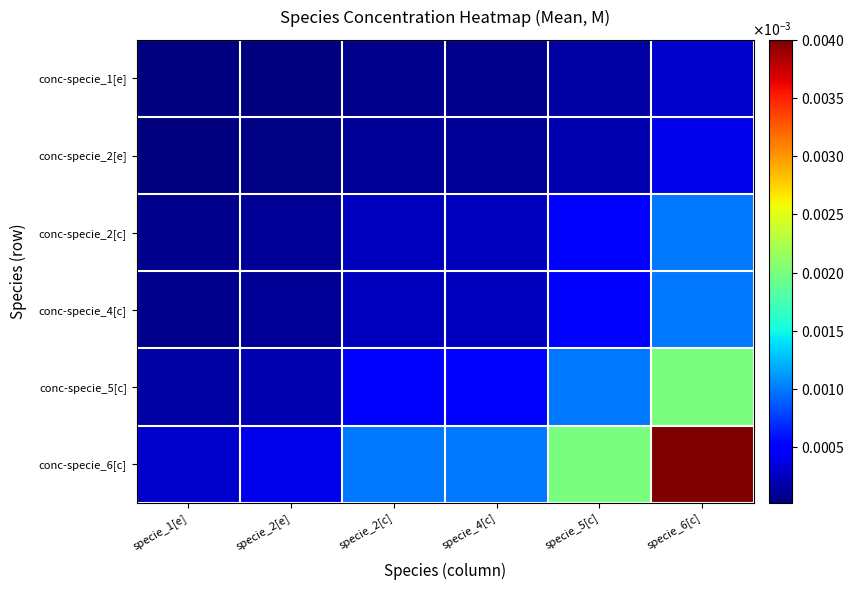

Which series has the largest total across all categories?

conc-specie_6[c]